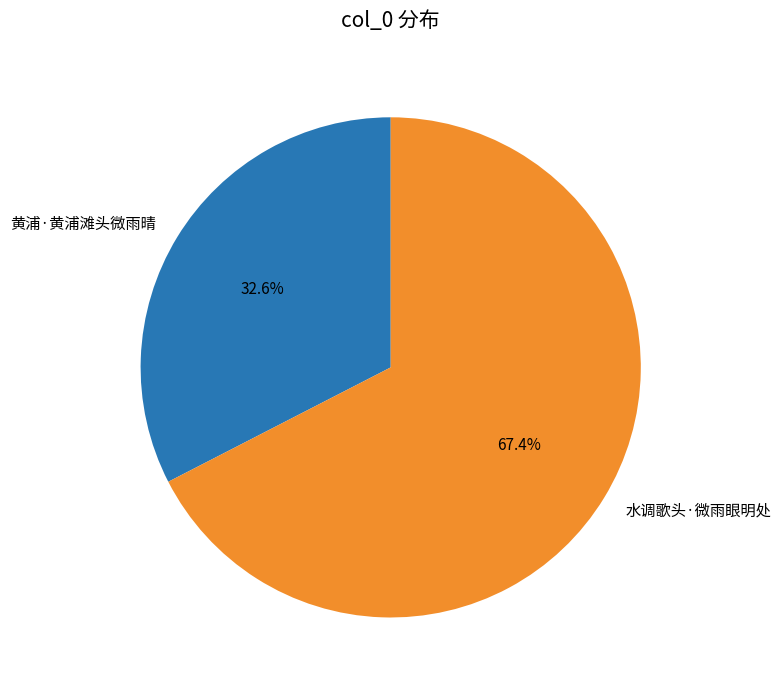

Which slice is the largest?

水调歌头·微雨眼明处